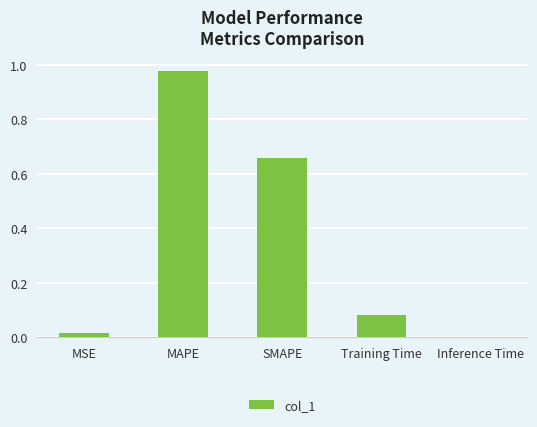

The chart shows a value of 0.0 at MSE. True or false?

True